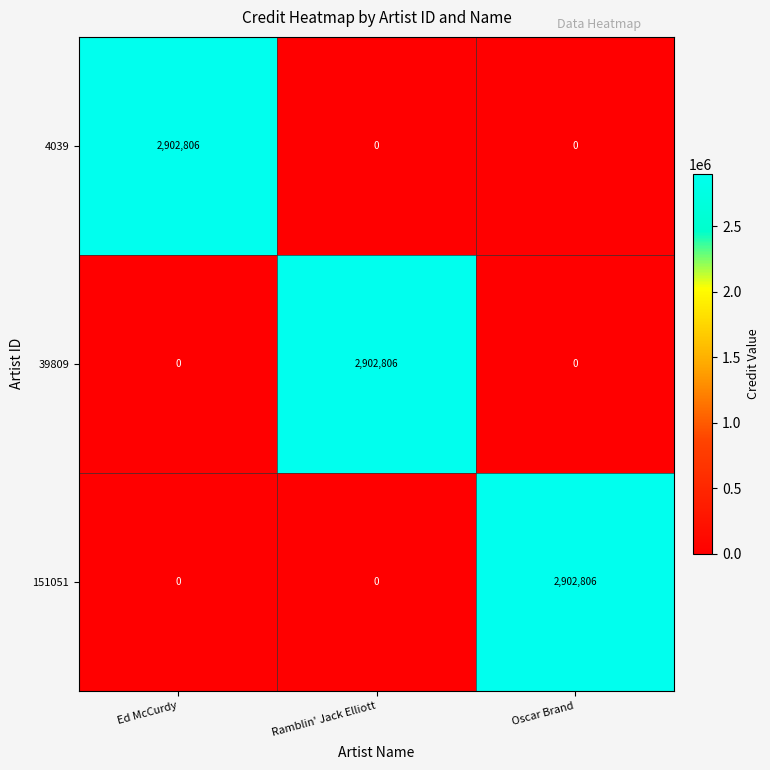

What is the total value across all series at Ramblin' Jack Elliott?

2902806